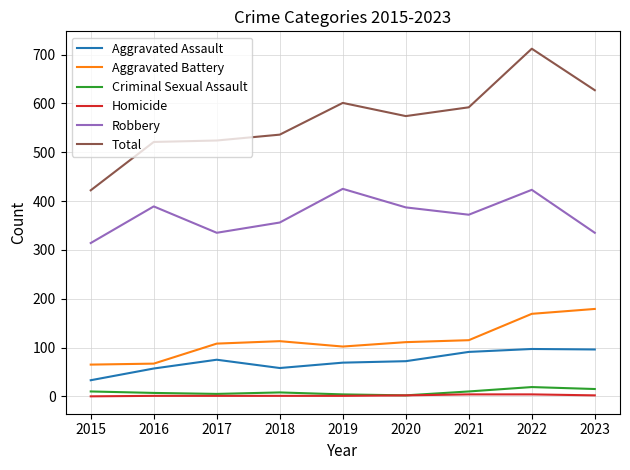

Which series has the widest spread of values?

Total